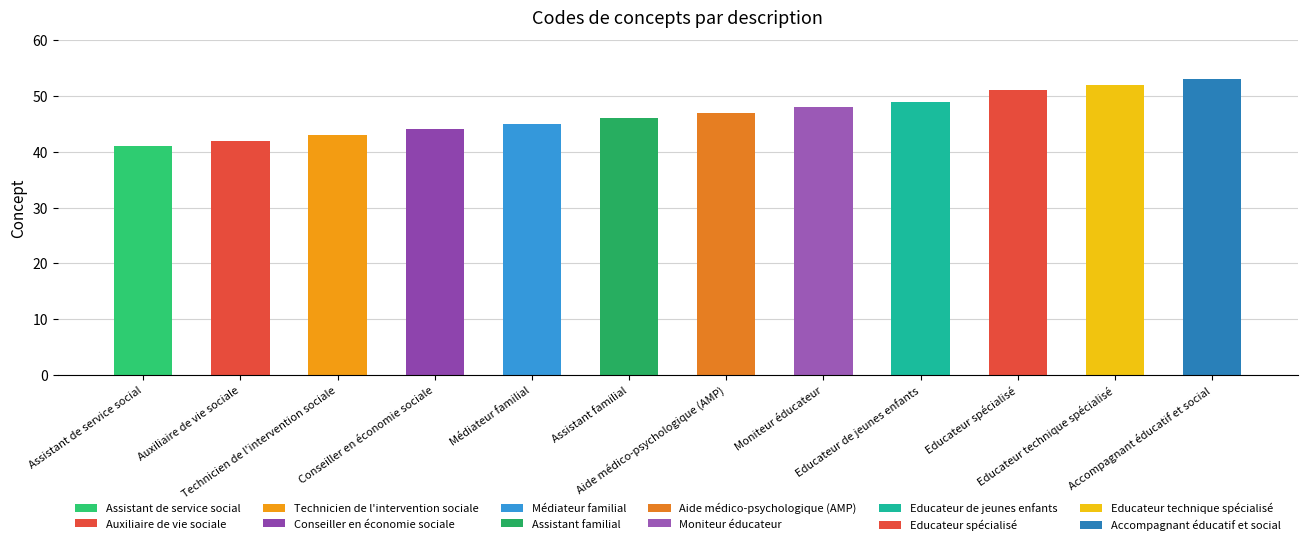

The chart shows a value of 41 at Assistant de service social. True or false?

True